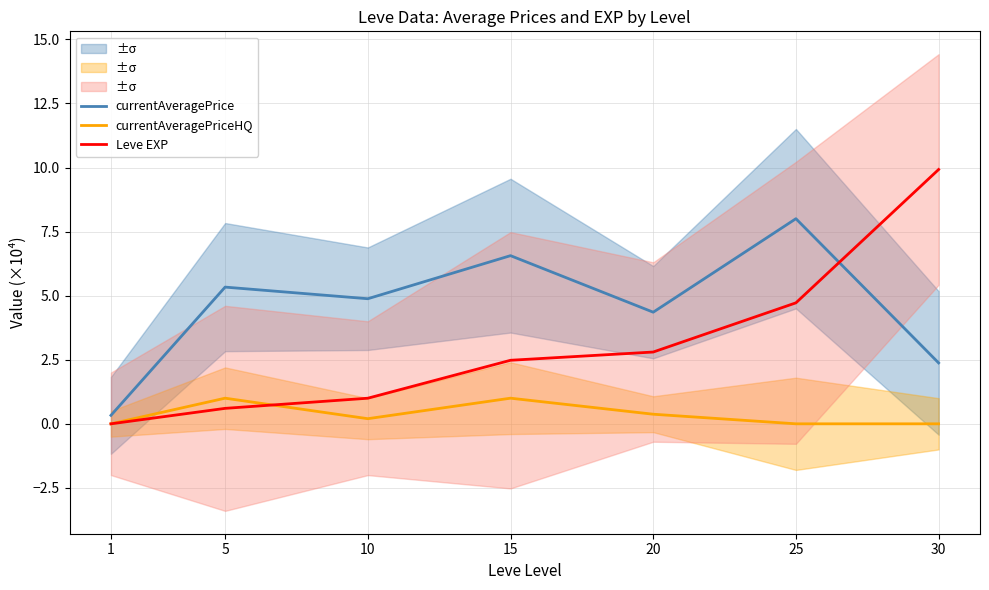

What is the average value of the Leve EXP series?

3.1